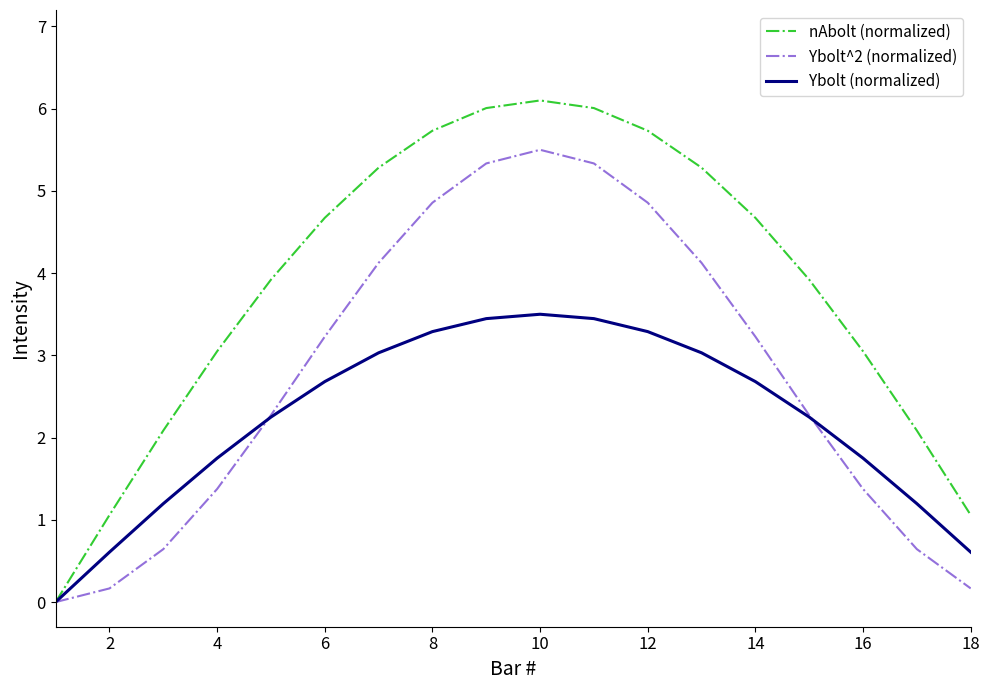

List the series in order of their overall mean, lowest first.

Ybolt (normalized), Ybolt^2 (normalized), nAbolt (normalized)